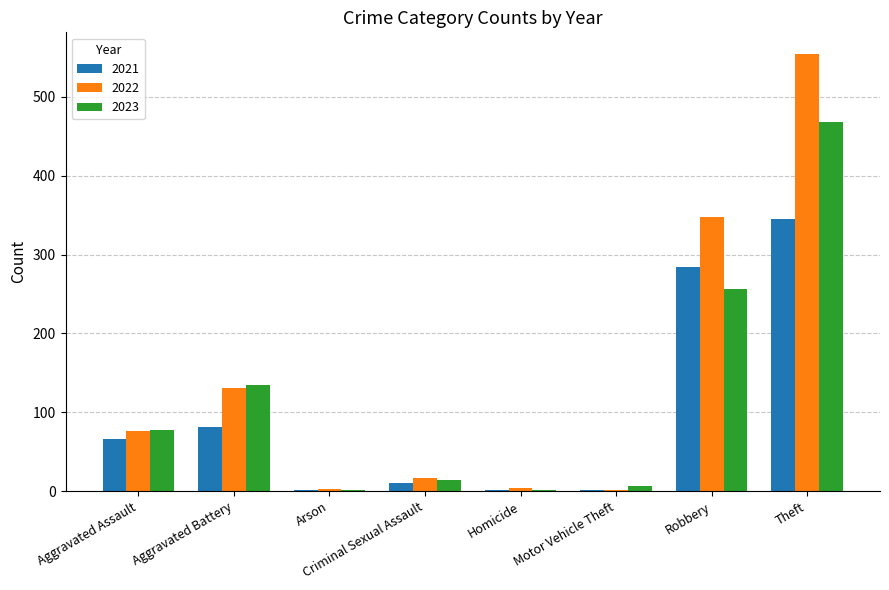

What is the sum of all 2021 values?

791